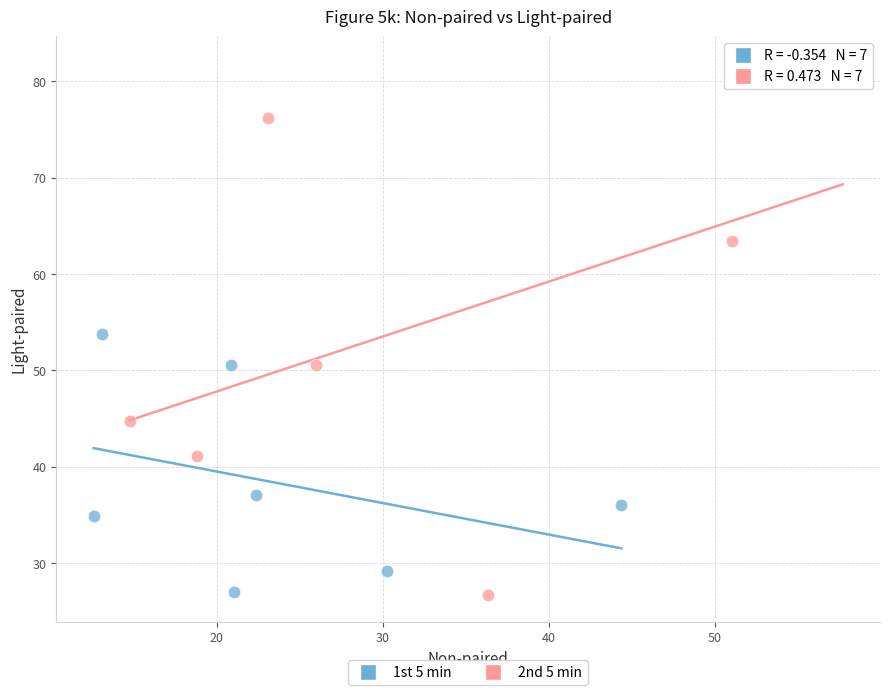

What are all the series names shown in the legend?

1st 5 min, 2nd 5 min